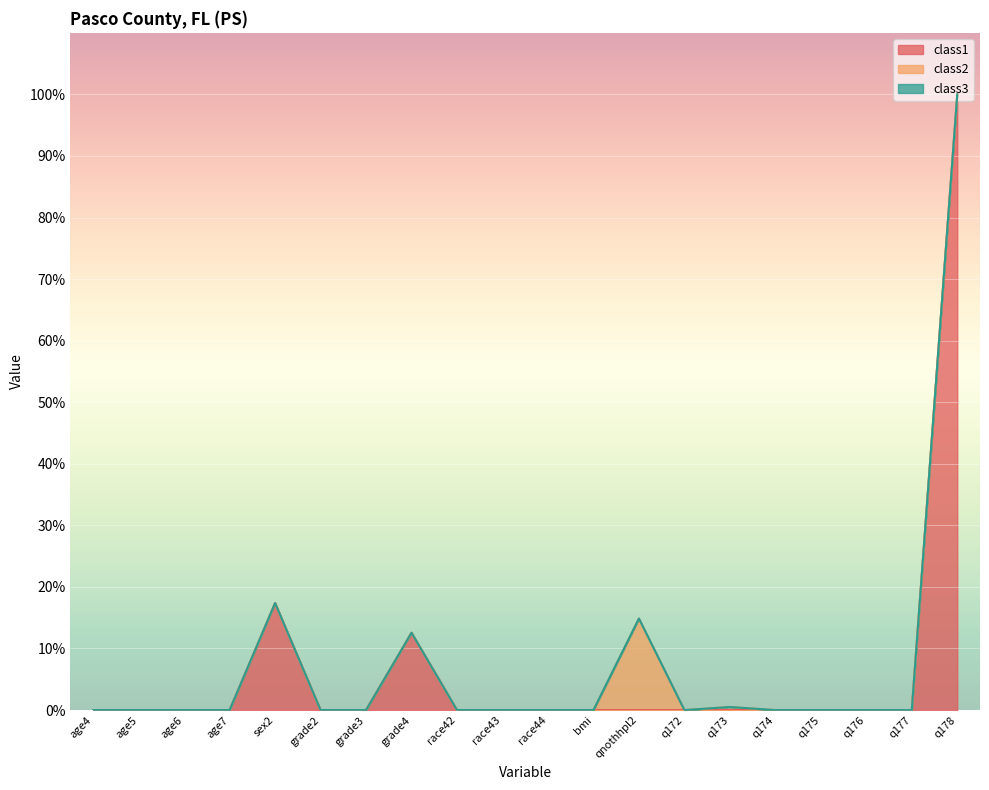

True or false: class2 and class1 cross at least once.

False